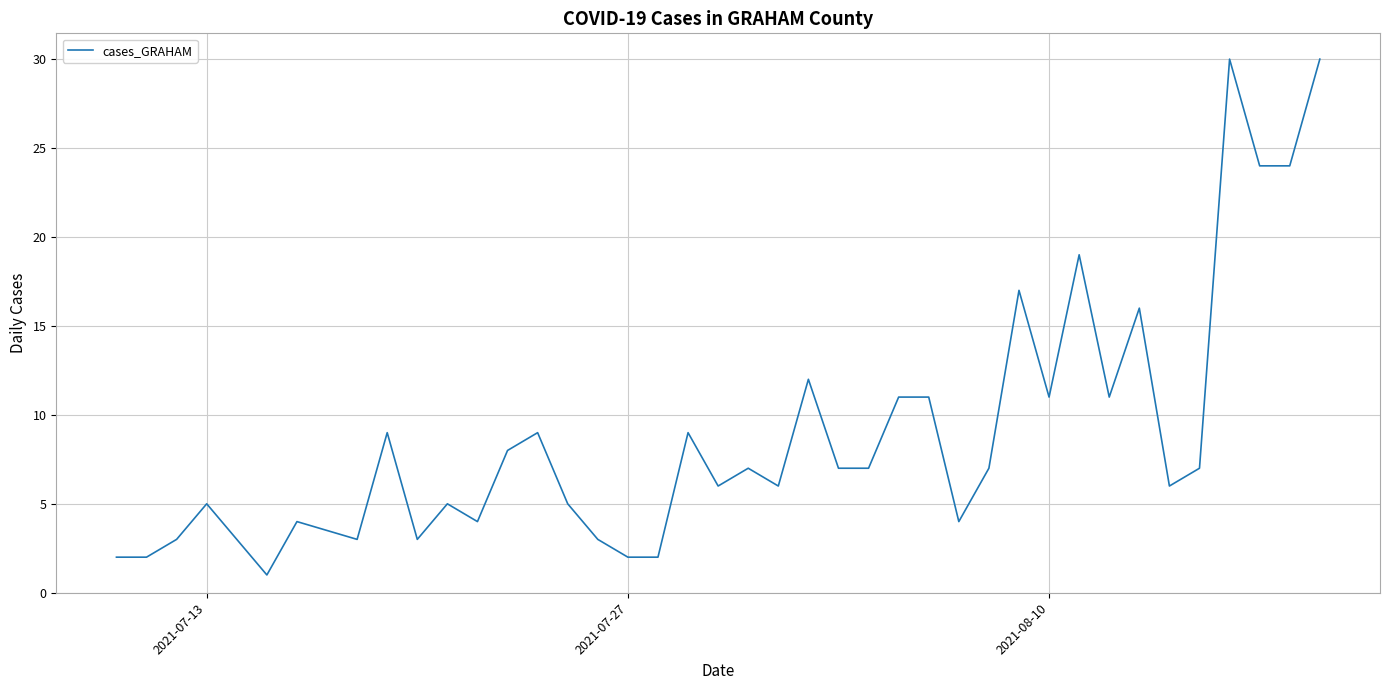

What is the greatest value displayed?

30